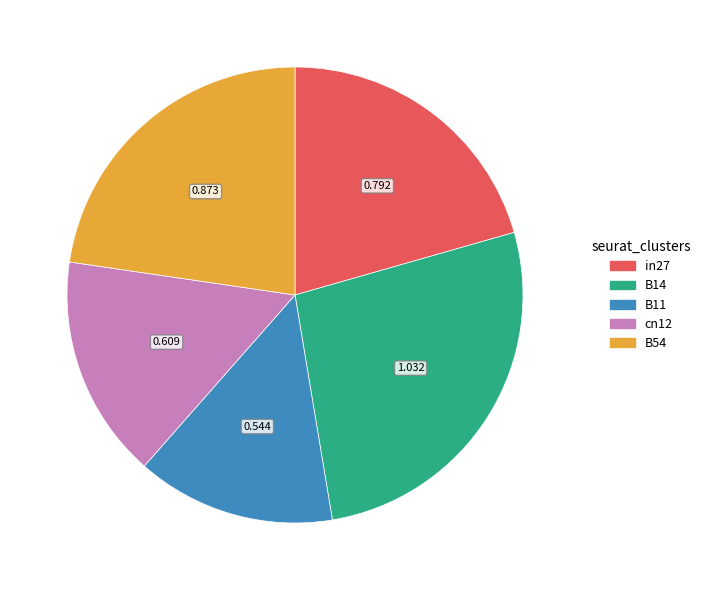

True or false: B54 accounts for 23% of the total.

True